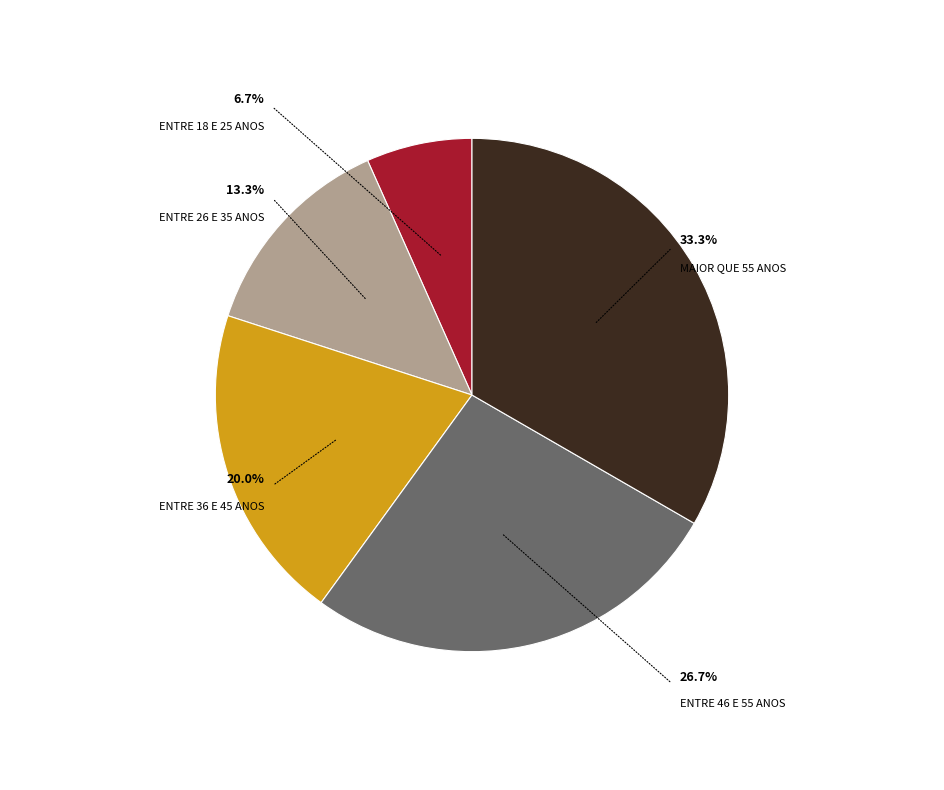

Is there any slice that represents more than half of the pie?

No